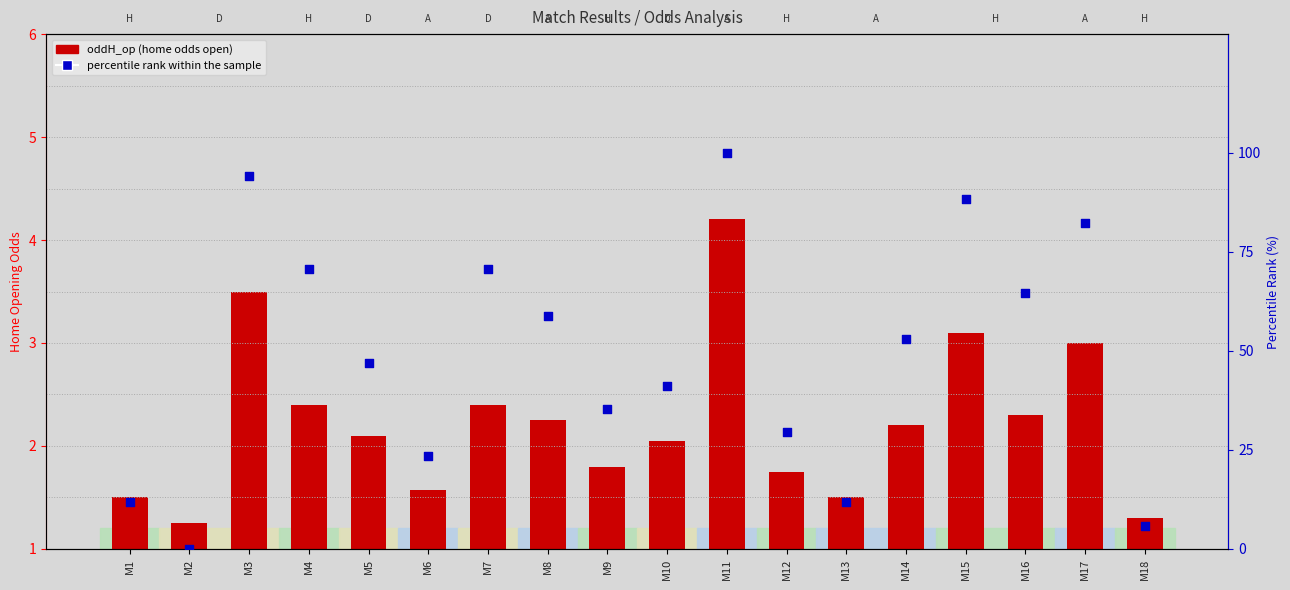

Which series has the largest total across all categories?

percentile rank within the sample